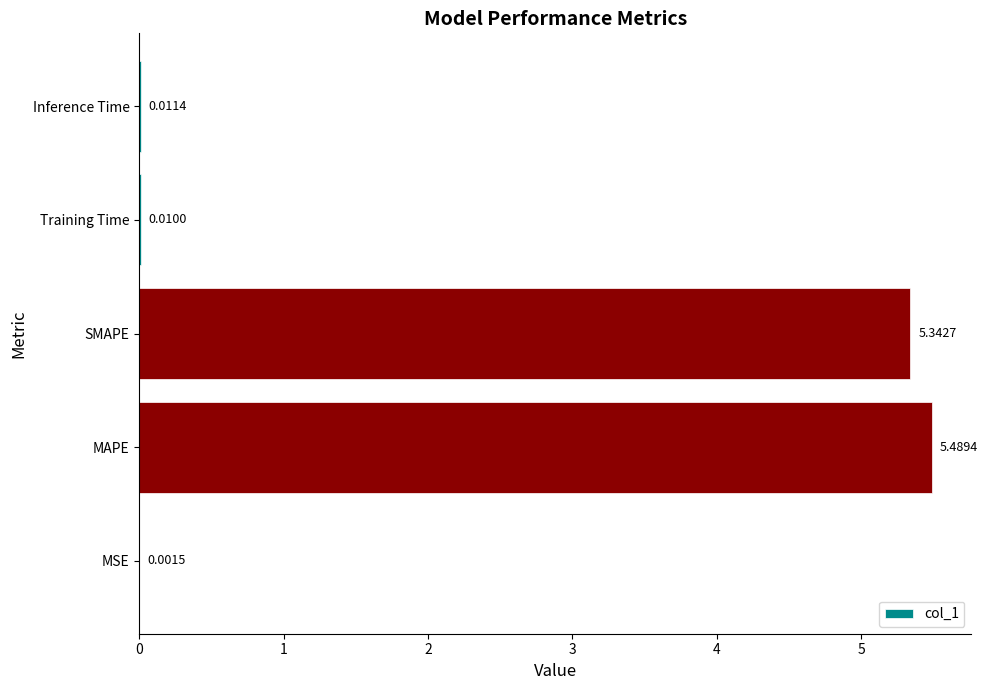

How many series are shown in this chart?

1